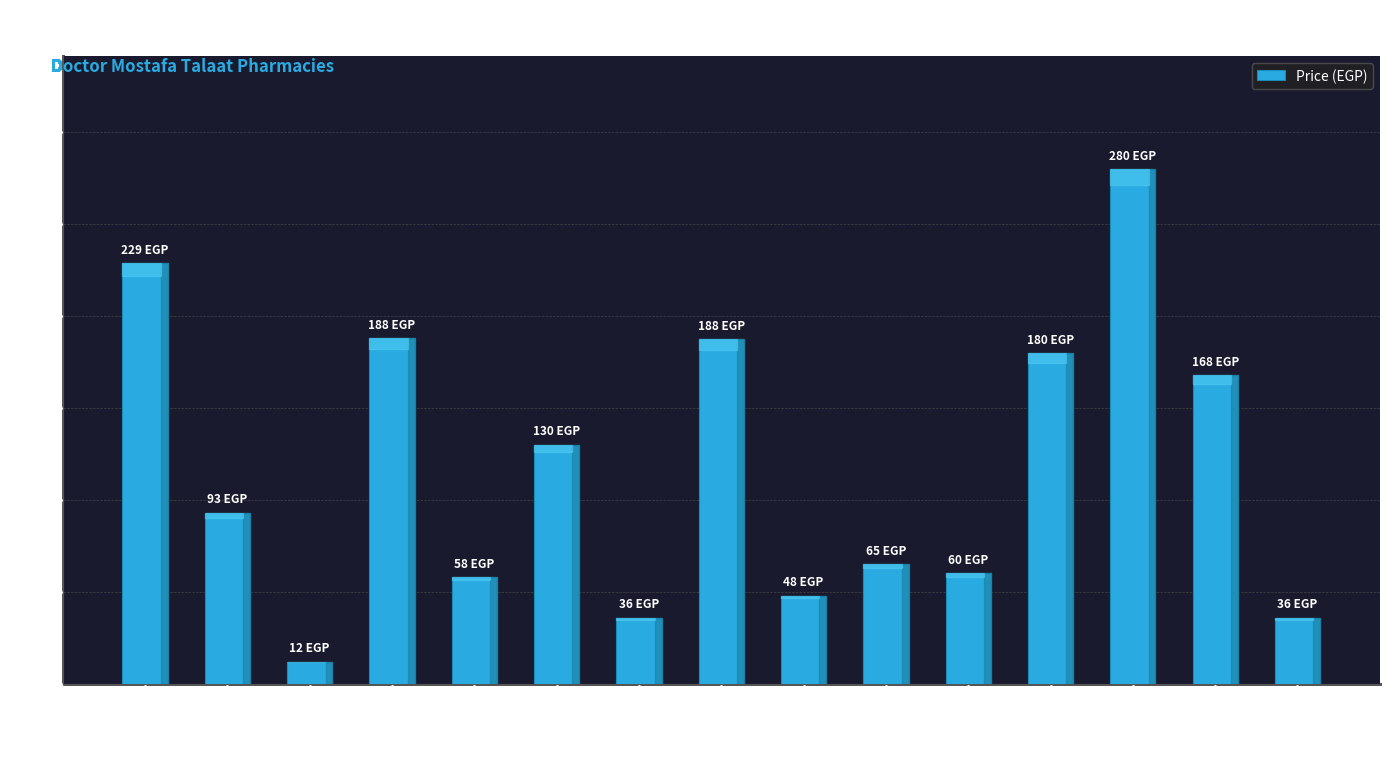

Is it true that the value at ALOEKITA DS is 314.5?

False